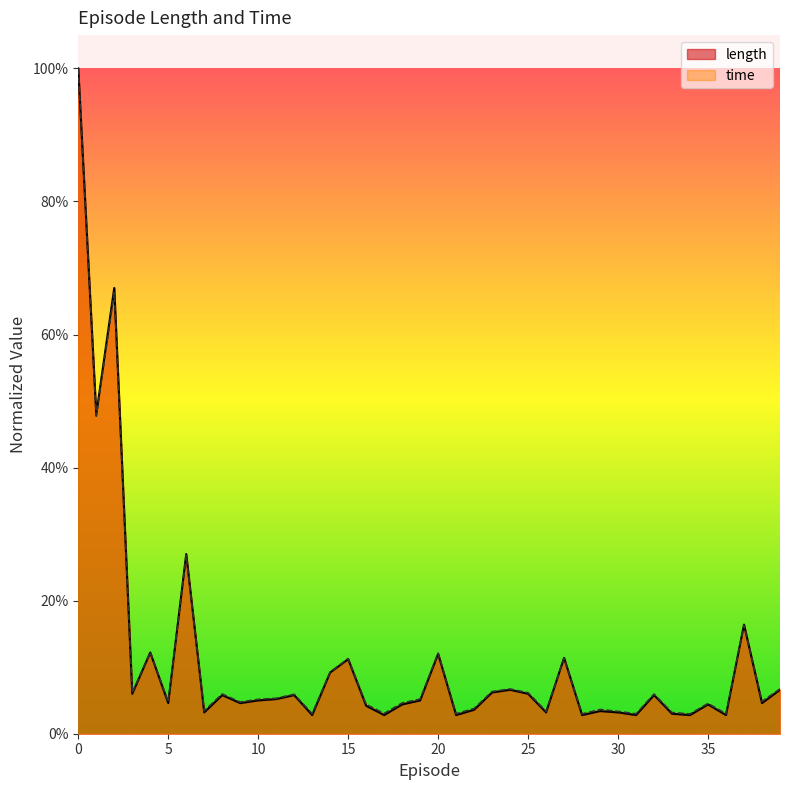

How many categories are shown in the chart?

40